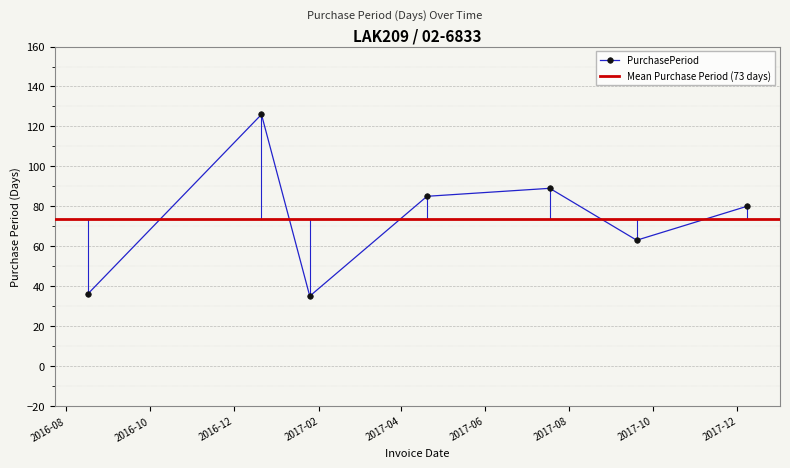

Reading right to left, extract all data points from this chart.

80	63	89	85	35	126	36